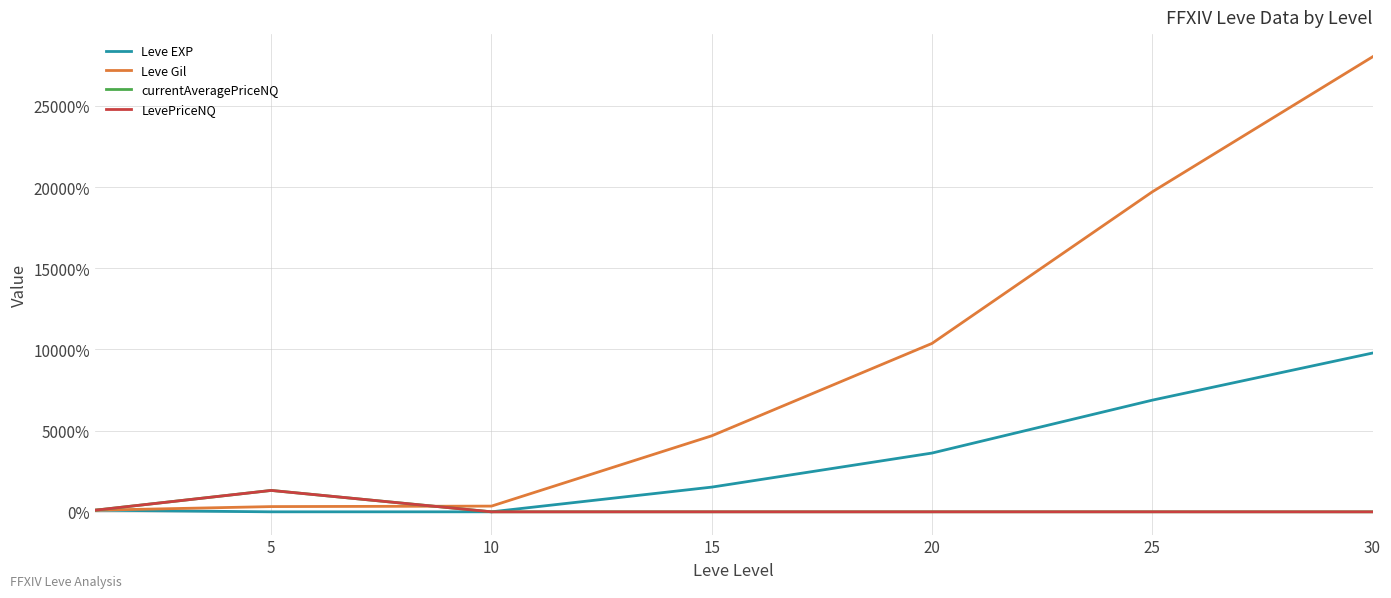

After their last crossing, which series has the higher values: Leve Gil or LevePriceNQ?

Leve Gil